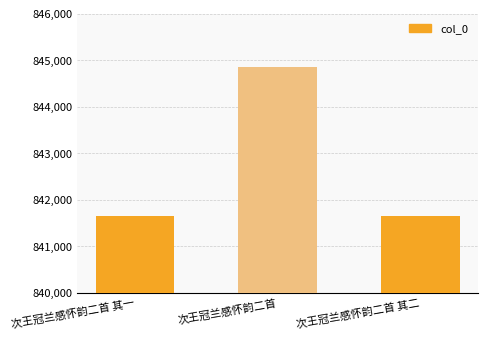

The chart shows a value of 844852 at 次王冠兰感怀韵二首. True or false?

True